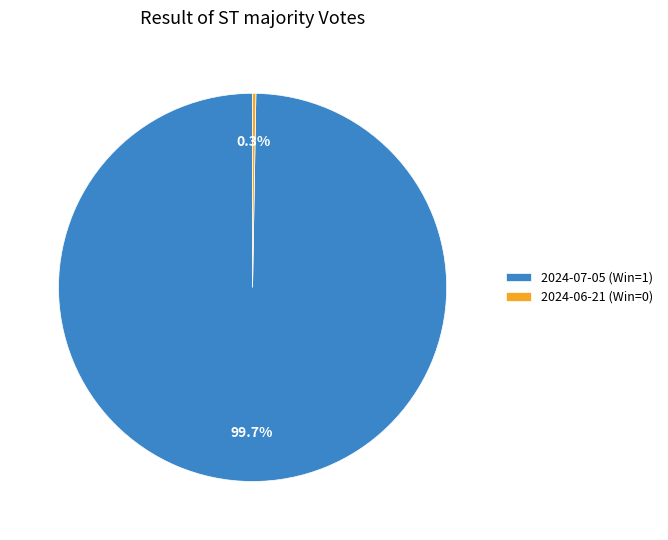

Is there a majority slice in this chart?

Yes